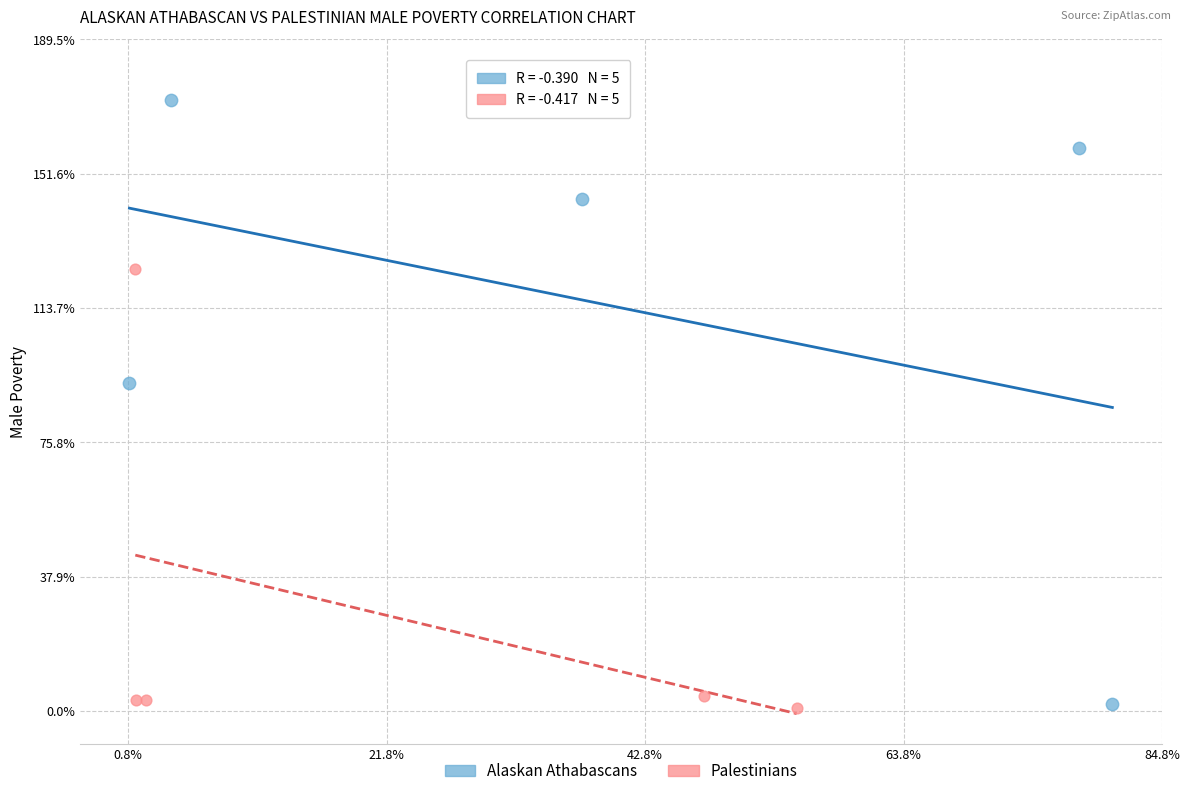

Which series contains the highest Y value?

Alaskan Athabascans